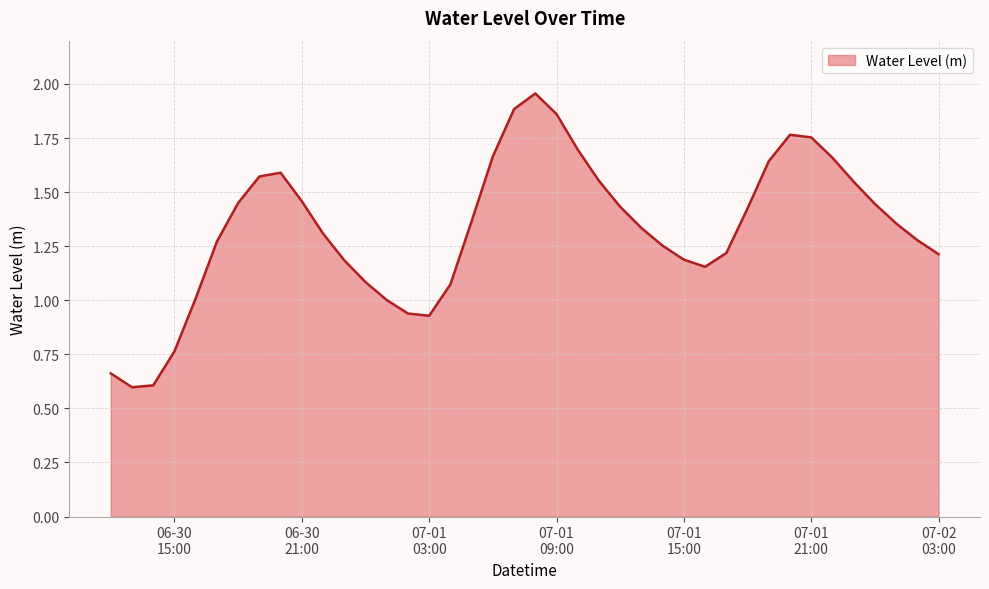

True or false: there are more than 0 points higher than both neighbors.

True